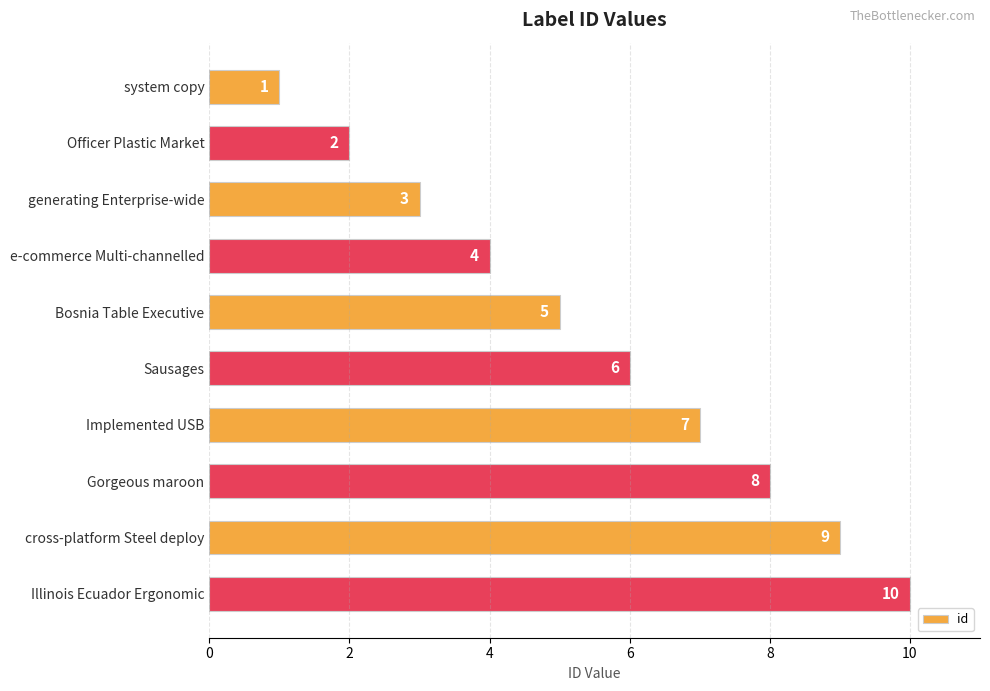

How many data points are less than 6?

5